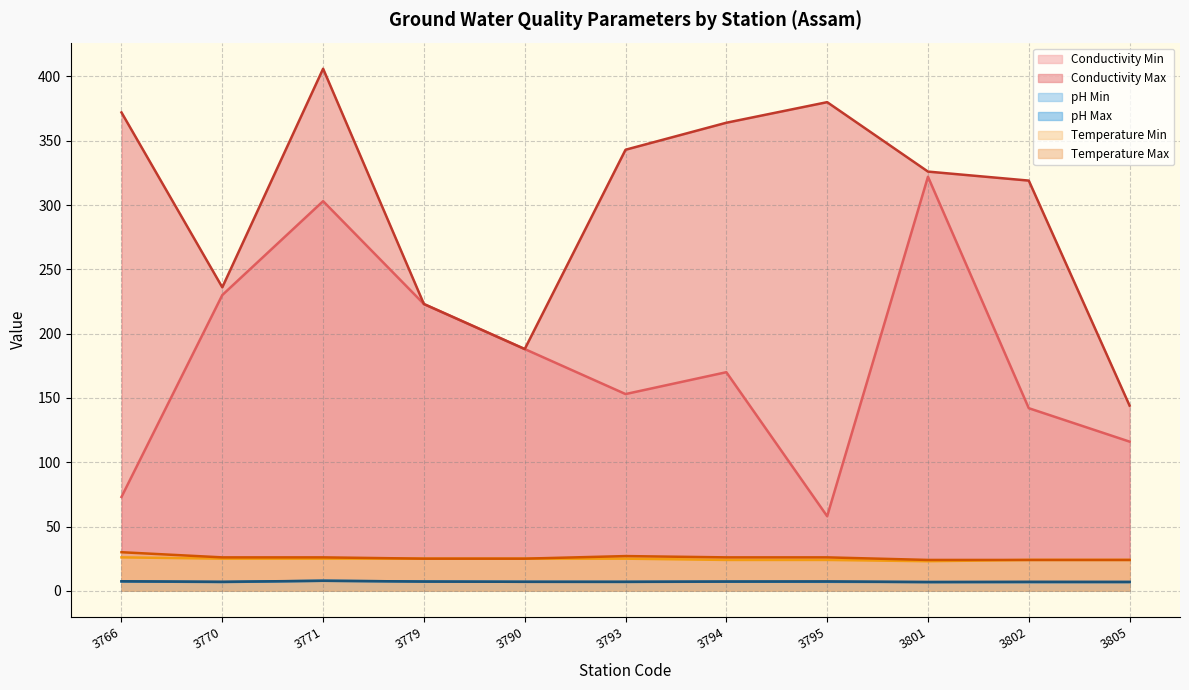

Reading right to left, extract all data points from this chart.

Conductivity Min: 3805=116.0	3802=142.0	3801=322.0	3795=58.0	3794=170.0	3793=153.0	3790=188.0	3779=223.0	3771=303.0	3770=230.0	3766=73.0
Conductivity Max: 3805=144.0	3802=319.0	3801=326.0	3795=380.0	3794=364.0	3793=343.0	3790=188.0	3779=223.0	3771=406.0	3770=236.0	3766=372.0
pH Min: 3805=6.8	3802=6.7	3801=6.8	3795=7.0	3794=7.1	3793=6.9	3790=7.0	3779=7.2	3771=7.8	3770=6.8	3766=7.3
pH Max: 3805=6.9	3802=7.0	3801=6.8	3795=7.3	3794=7.2	3793=7.0	3790=7.0	3779=7.2	3771=7.8	3770=7.0	3766=7.4
Temperature Min: 3805=24.0	3802=24.0	3801=23.0	3795=24.0	3794=24.0	3793=25.0	3790=25.0	3779=25.0	3771=25.0	3770=25.0	3766=26.0
Temperature Max: 3805=24.0	3802=24.0	3801=24.0	3795=26.0	3794=26.0	3793=27.0	3790=25.0	3779=25.0	3771=26.0	3770=26.0	3766=30.0